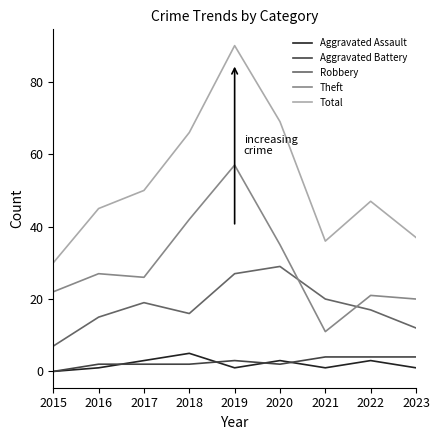

True or false: Theft has a value of 35 at 2020.

True